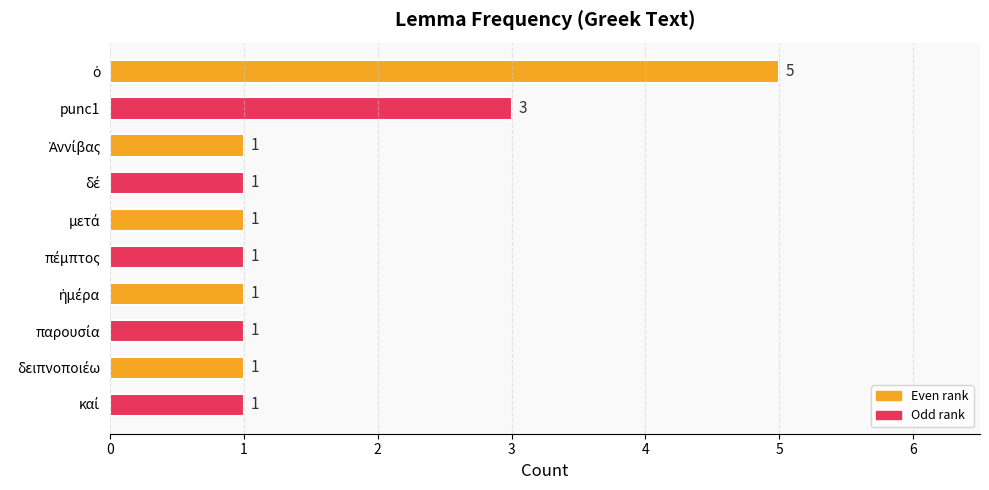

What is the value of the 7th bar from the top?

1